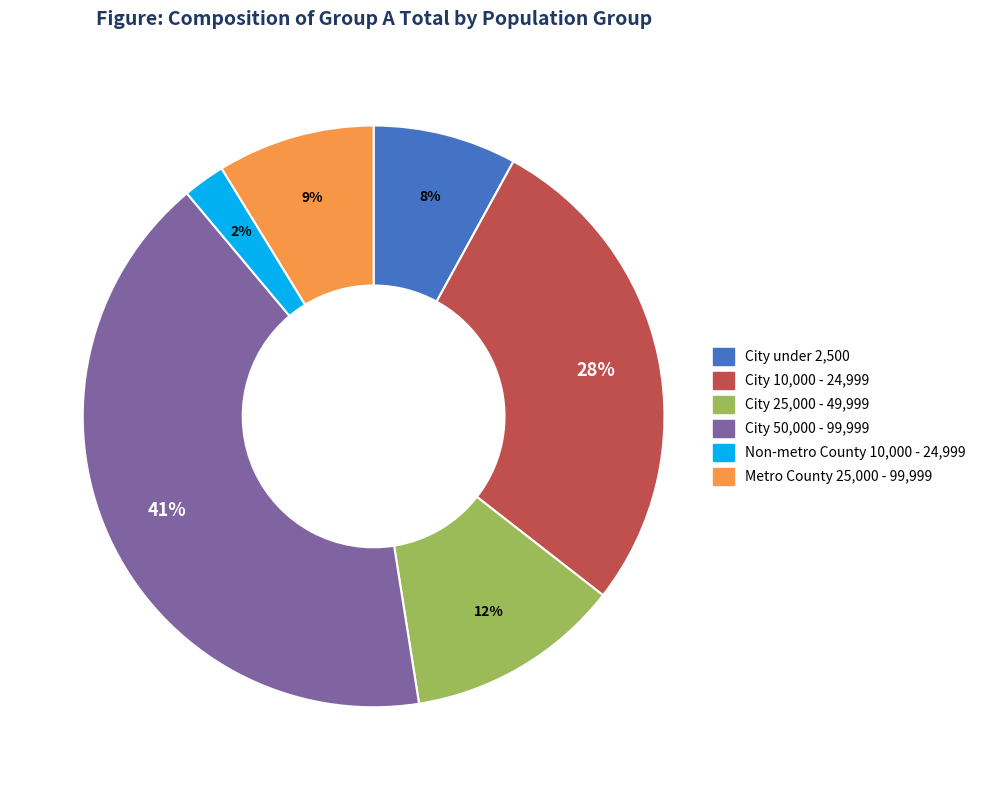

Rank the categories by value from lowest to highest.

Non-metro County 10,000 - 24,999, City under 2,500, Metro County 25,000 - 99,999, City 25,000 - 49,999, City 10,000 - 24,999, City 50,000 - 99,999